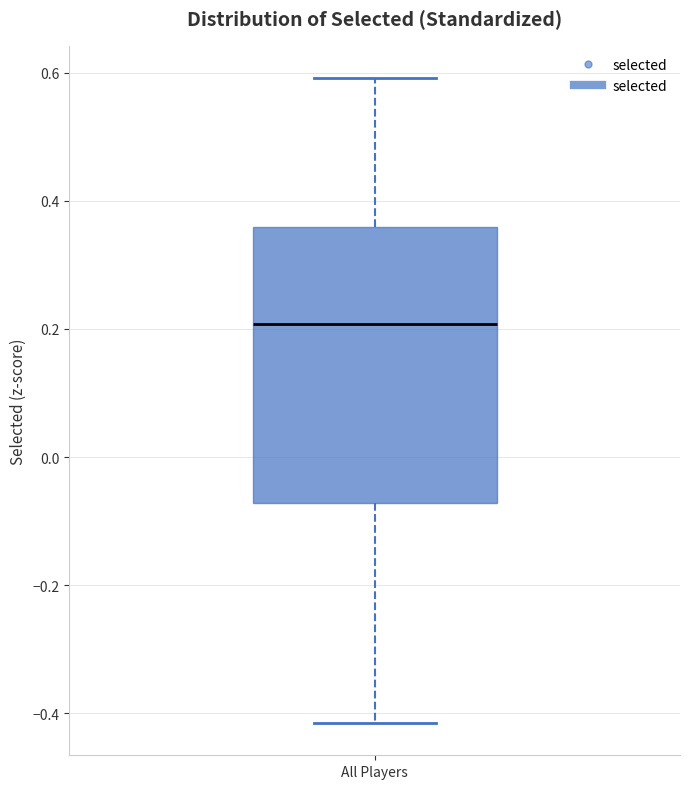

Read this box plot against the y-axis: the position of the median line, the range covered by the box, and the ends of both whiskers. The values are not printed on the chart, so give them approximately, as read against the axis.

median 0.20, box -0.08 to 0.36, whiskers -0.42 to 0.60